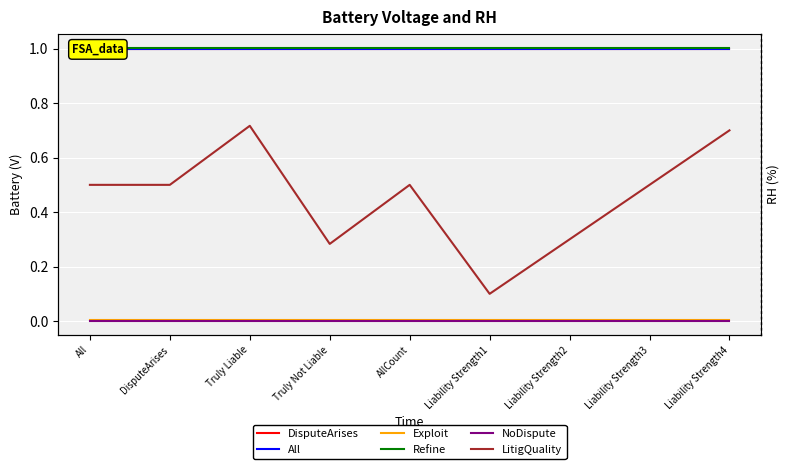

Does the chart display data point markers on the line(s)?

No